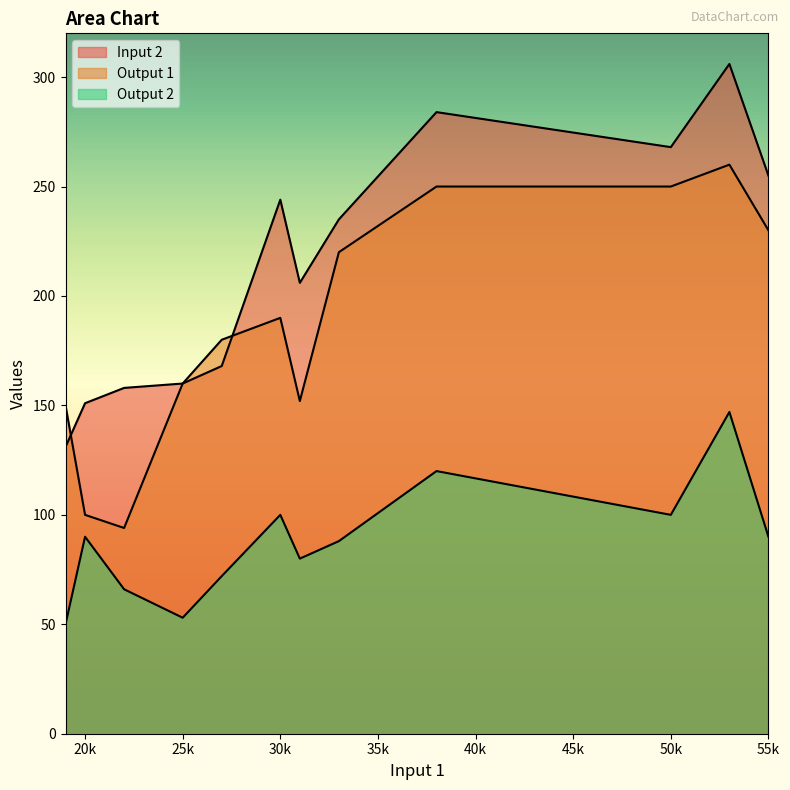

Is it true that Output 2 equals 46 at 33?

False